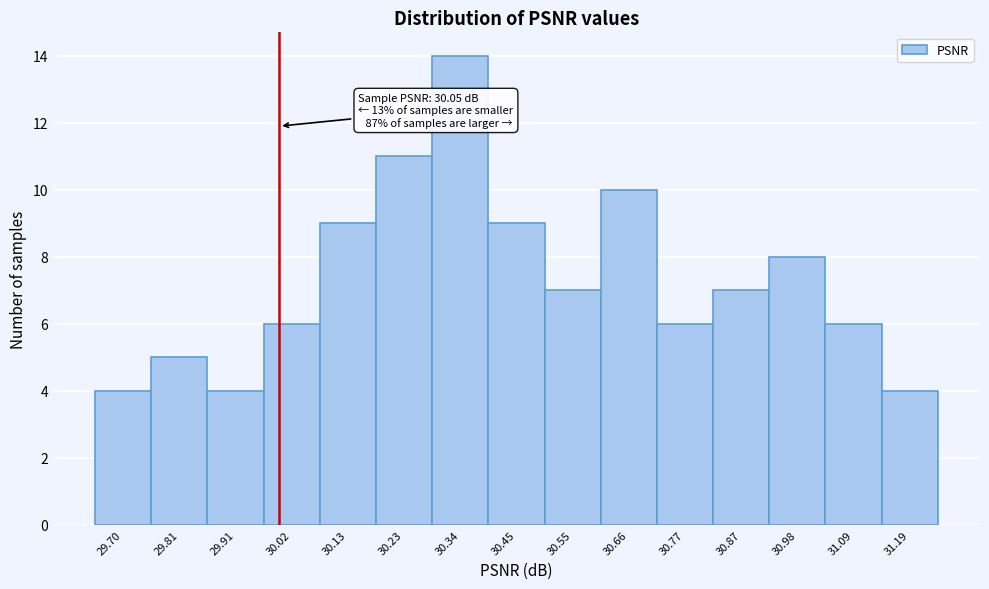

Reading left to right, transcribe all the data shown in this chart.

29.70=4	29.81=5	29.91=4	30.02=6	30.13=9	30.23=11	30.34=14	30.45=9	30.55=7	30.66=10	30.77=6	30.87=7	30.98=8	31.09=6	31.19=4